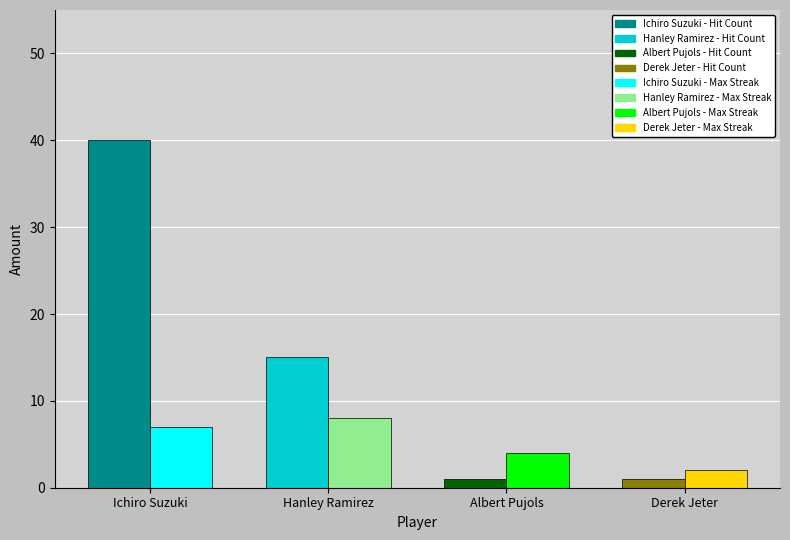

What is the spread (max minus min) of values at Hanley Ramirez?

7